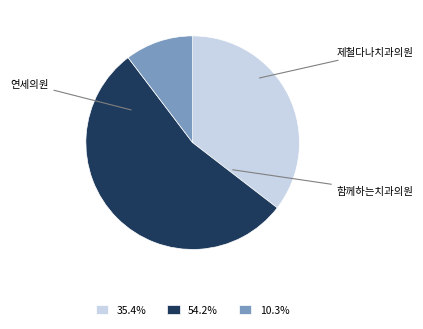

Do 54.2% and 35.4% together represent more than half of the pie?

Yes